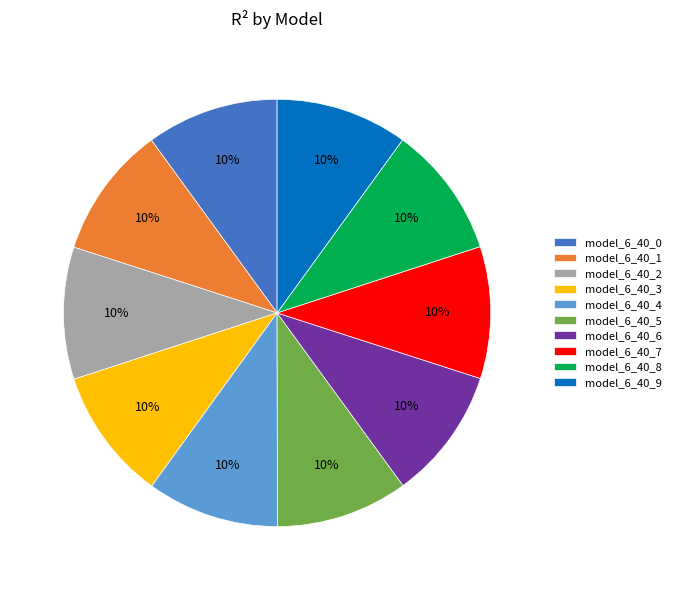

Does any single category account for the majority?

No